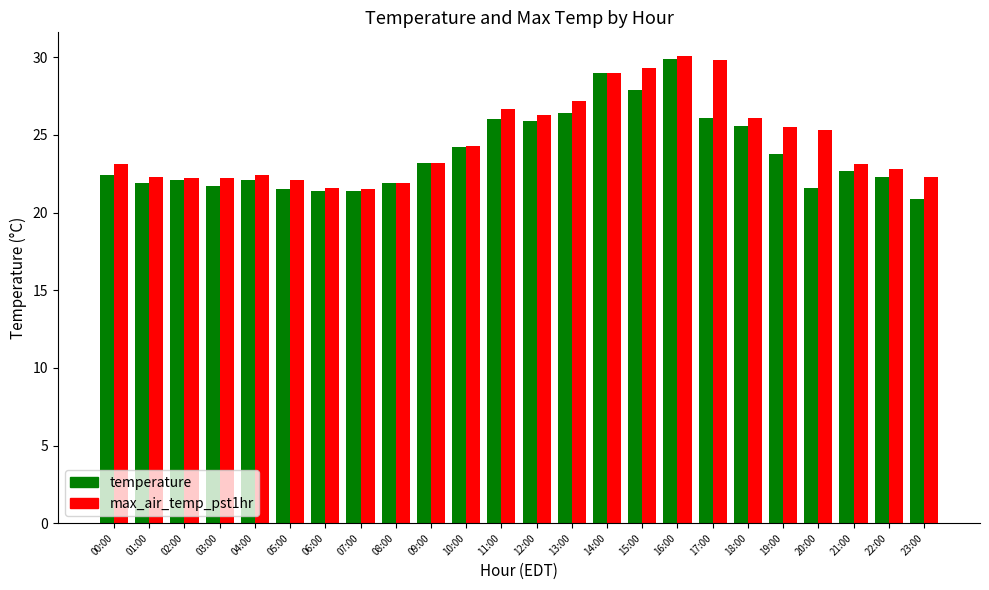

The max_air_temp_pst1hr series shows 10.9 at 00:00. True or false?

False